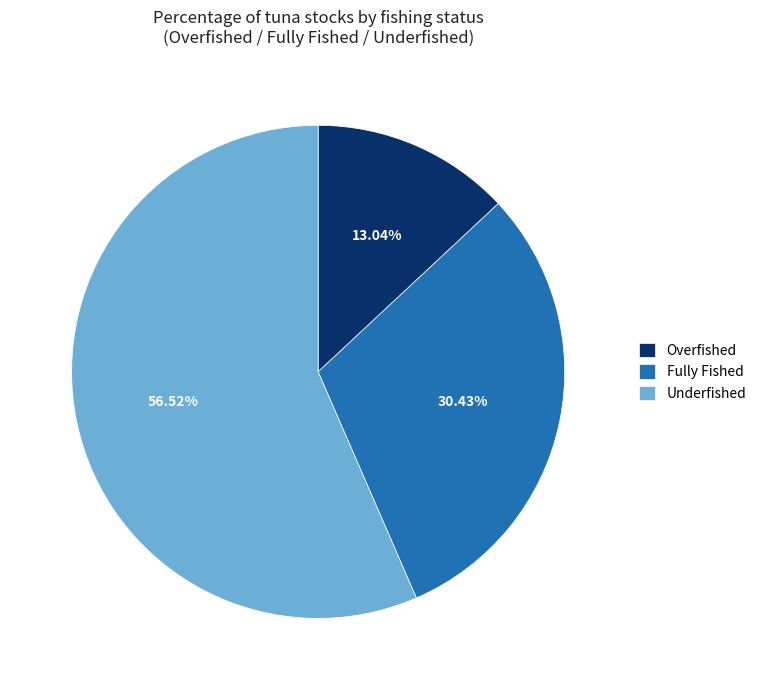

True or false: Fully Fished accounts for 17% of the total.

False